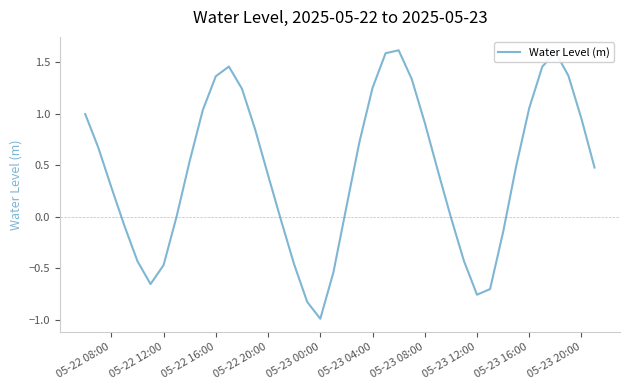

What is the smallest value displayed?

-1.0